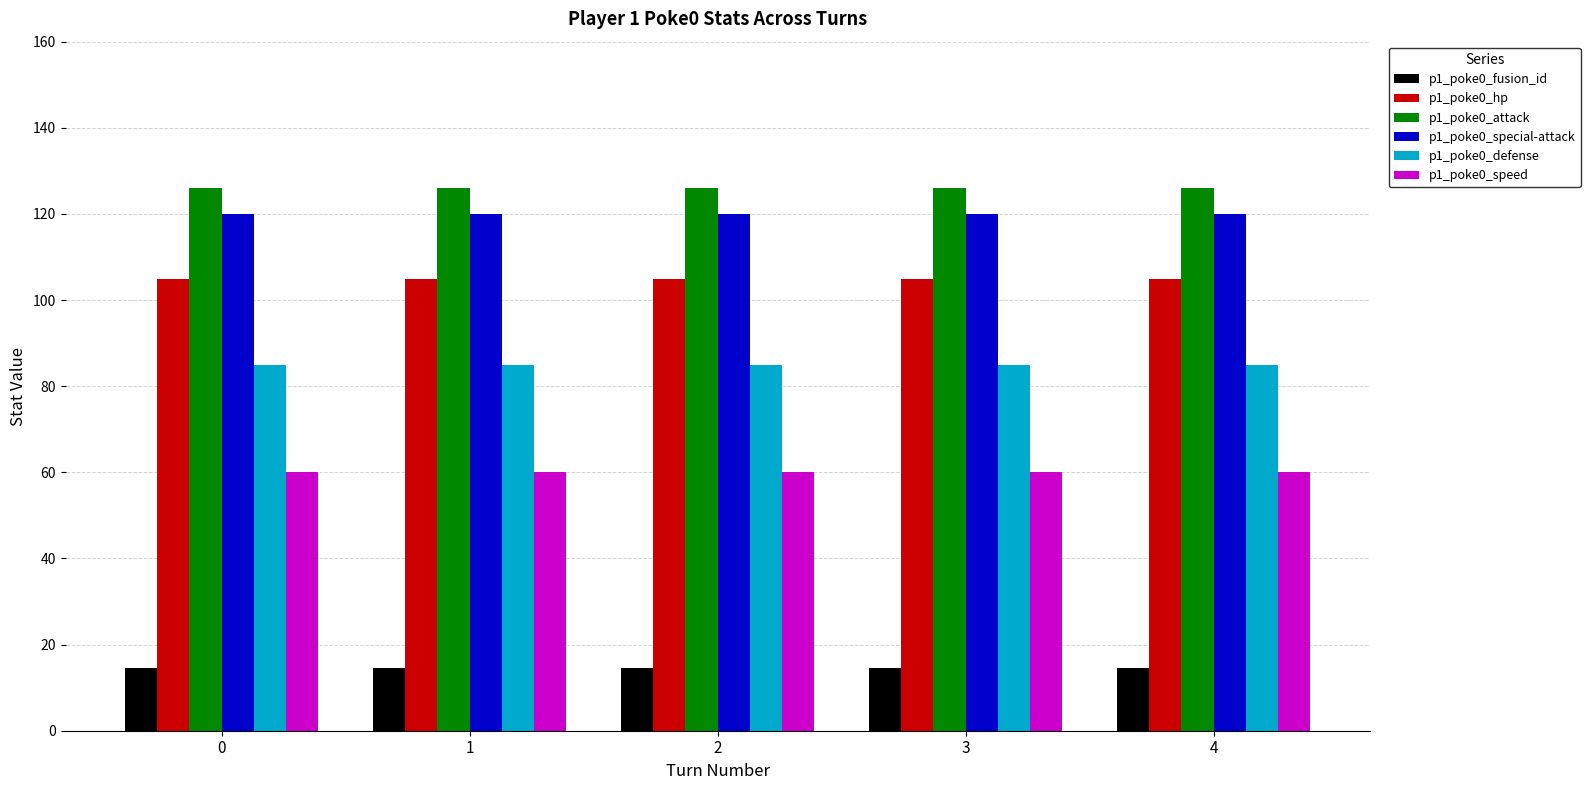

Rank the series by their maximum value, from lowest to highest.

p1_poke0_fusion_id, p1_poke0_speed, p1_poke0_defense, p1_poke0_hp, p1_poke0_special-attack, p1_poke0_attack